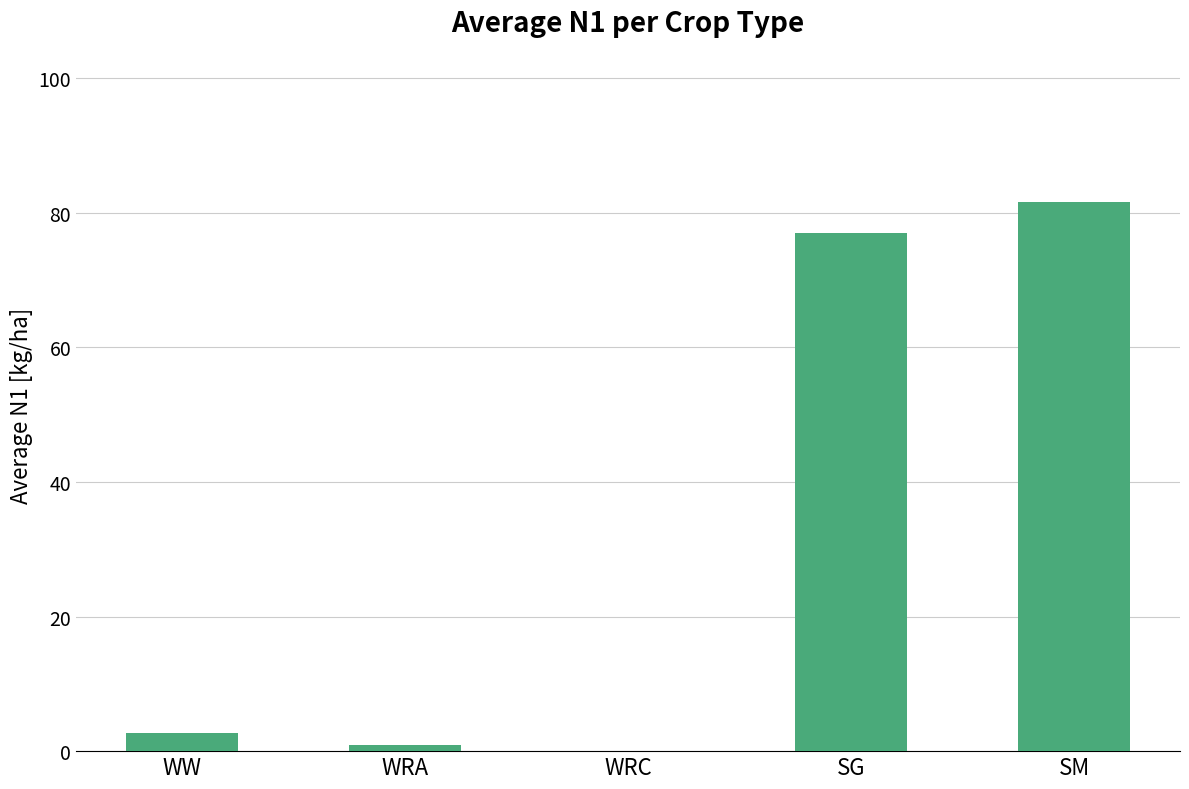

Does the chart contain stacked bars?

No